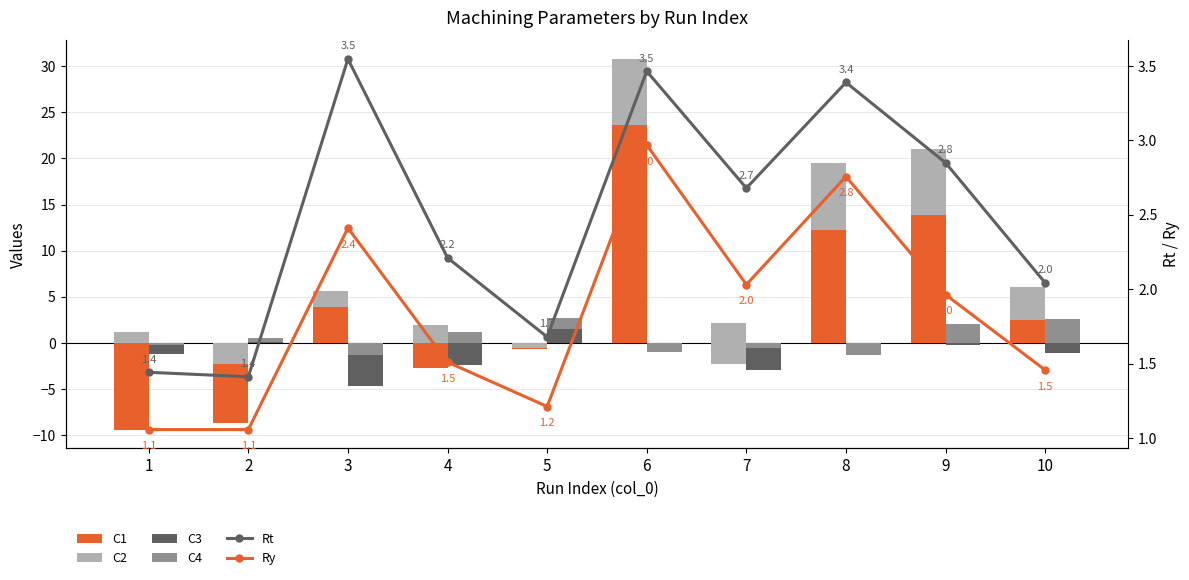

At which label is Ry closest to 2?

7